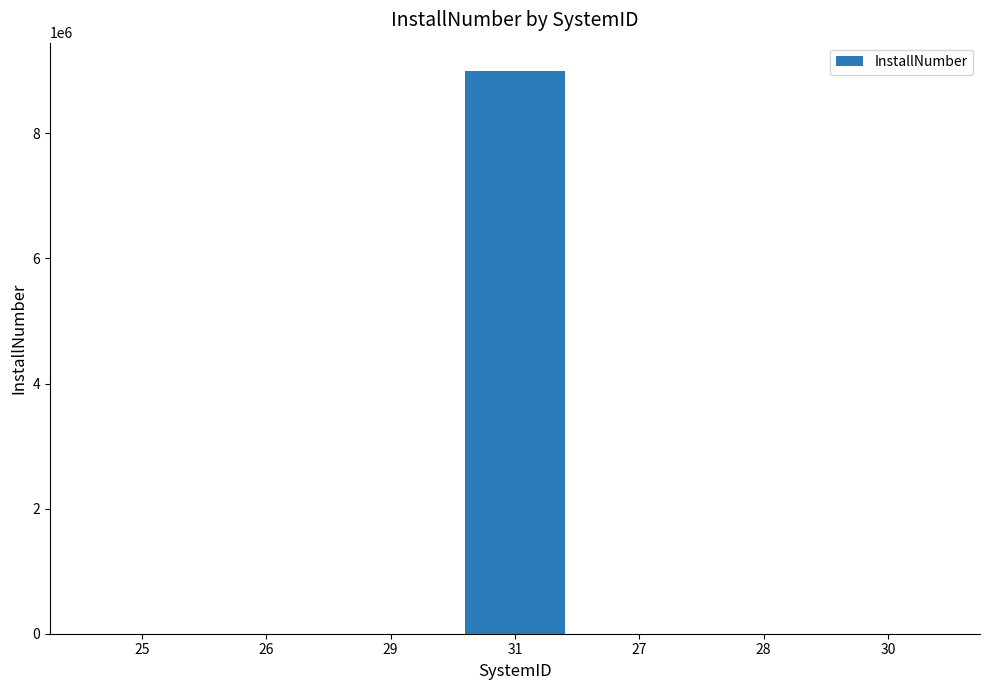

At which label does the data first exceed 100?

25